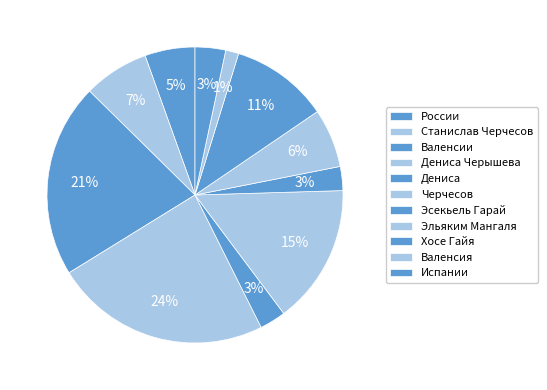

Count the number of slices in the pie.

11